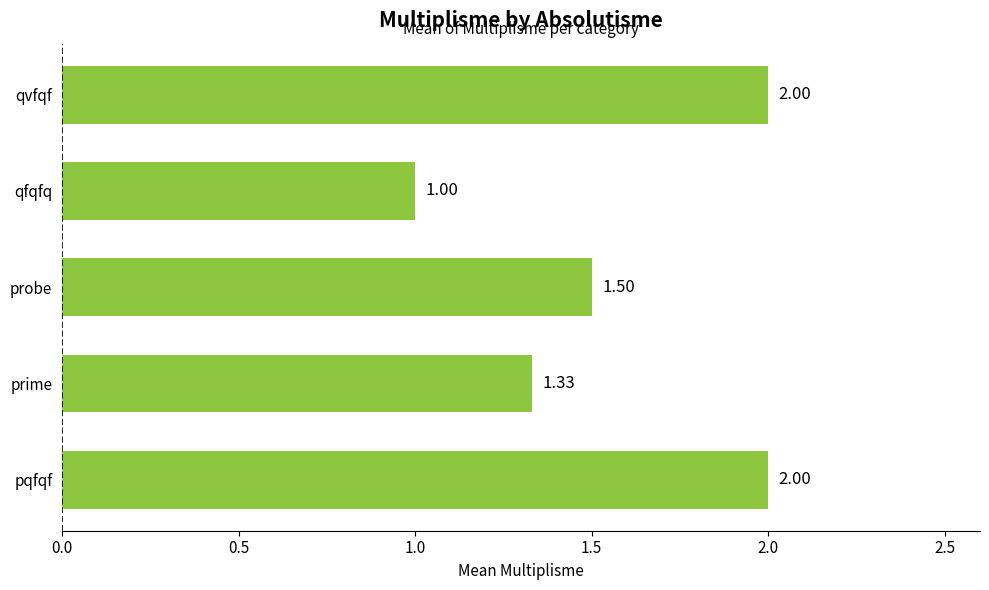

Between probe and qvfqf, which is larger?

qvfqf